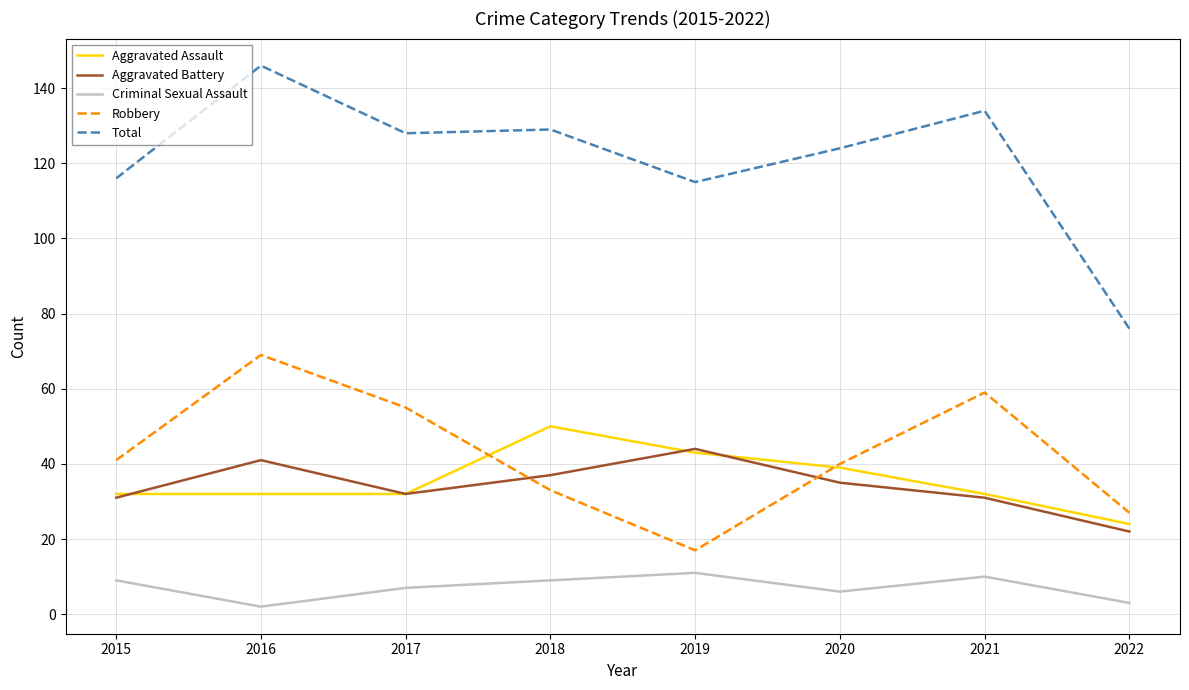

What is the difference between the Total values at 2020 and 2022?

48